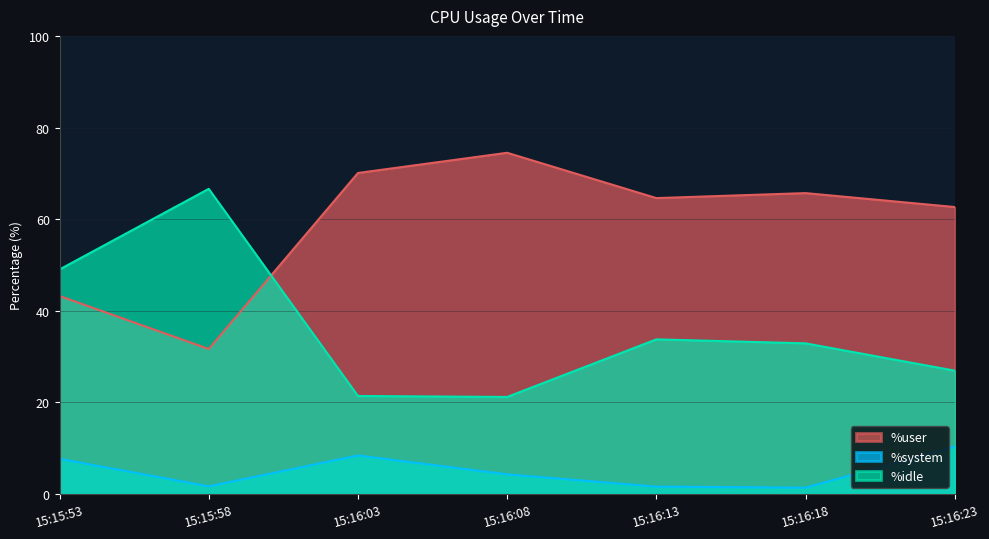

What is the value of the %system point at the 2nd from the left?

1.7